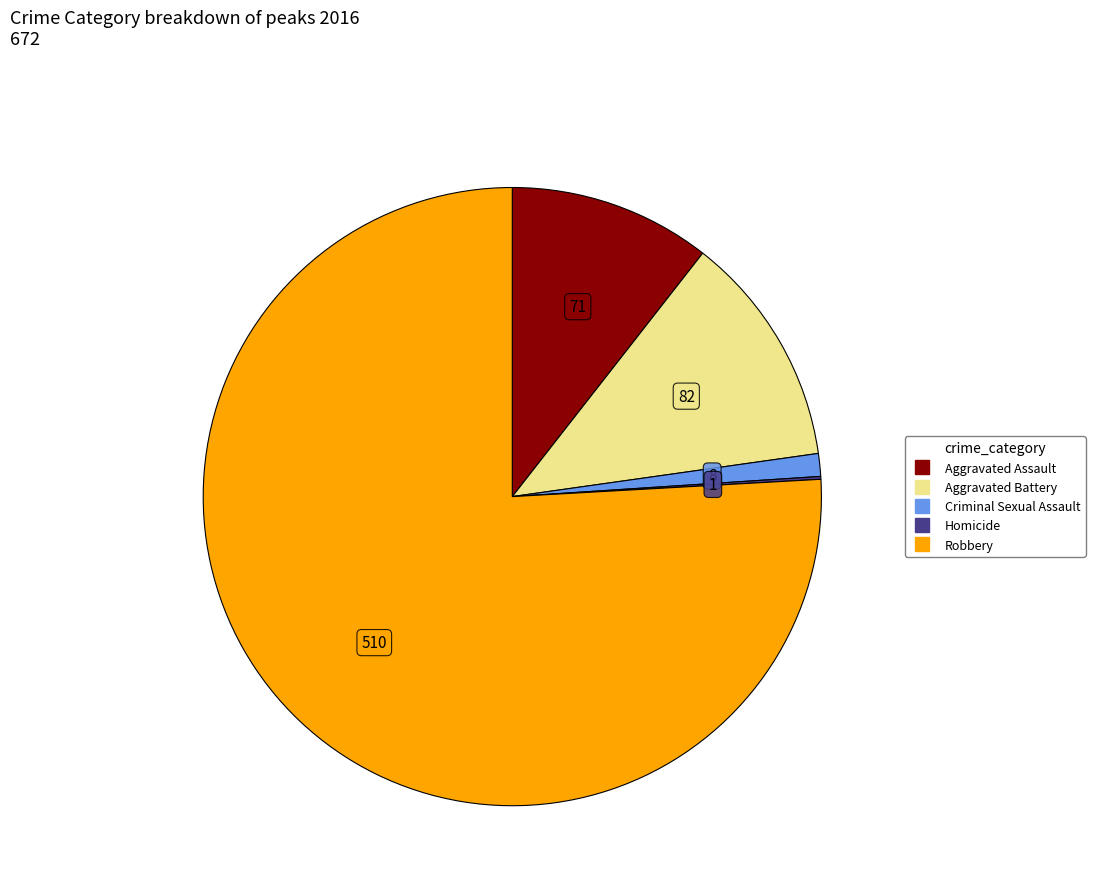

Does Aggravated Battery represent more than half of the total?

No